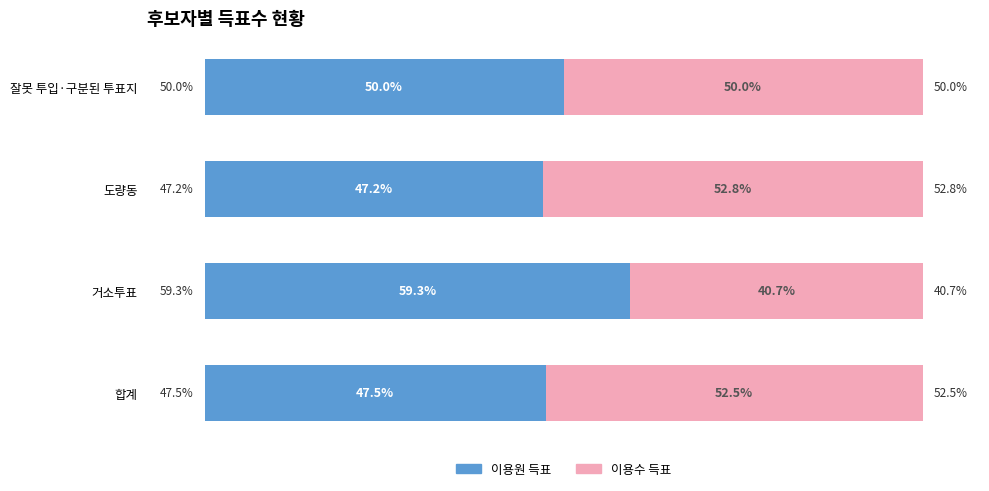

At which label does 이용원 득표 reach its minimum?

도량동